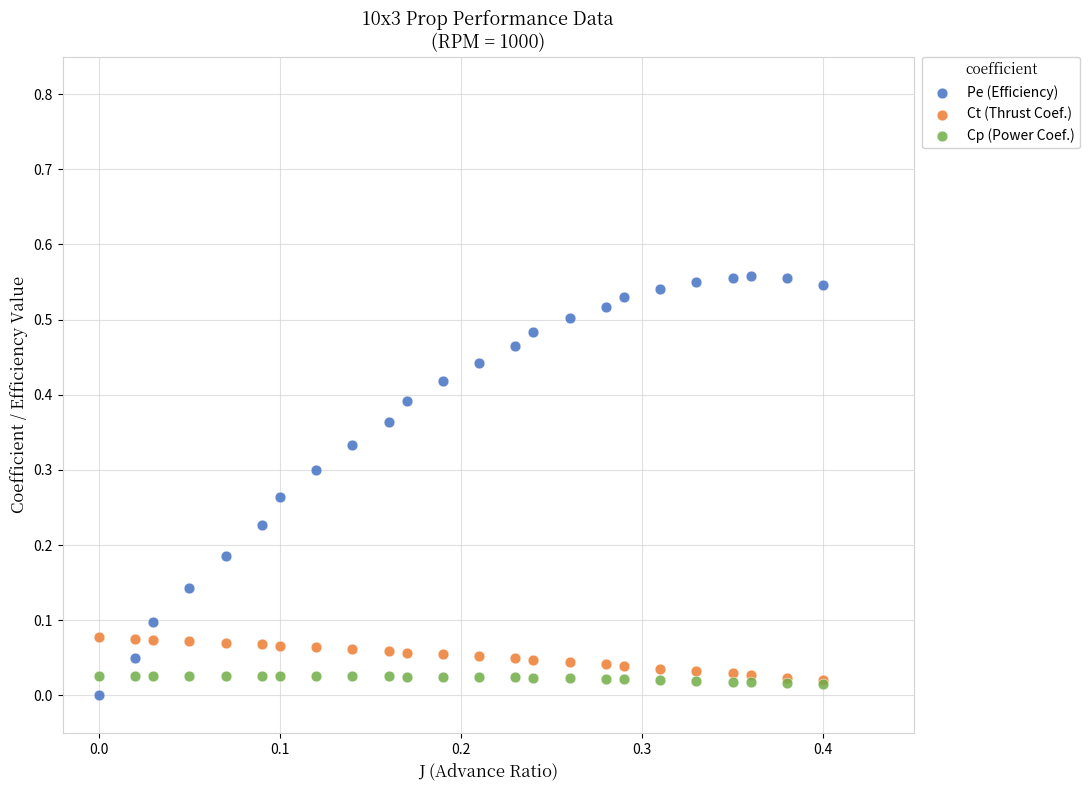

Which series contains the highest Y value?

Pe (Efficiency)